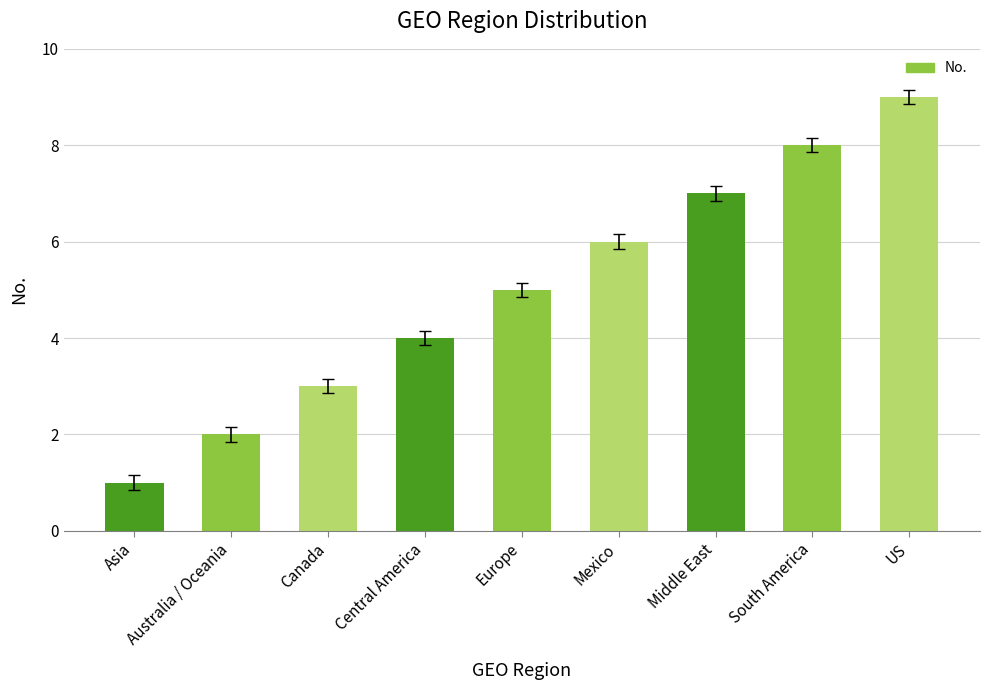

Reading left to right, transcribe all the data shown in this chart.

Asia=1	Australia / Oceania=2	Canada=3	Central America=4	Europe=5	Mexico=6	Middle East=7	South America=8	US=9